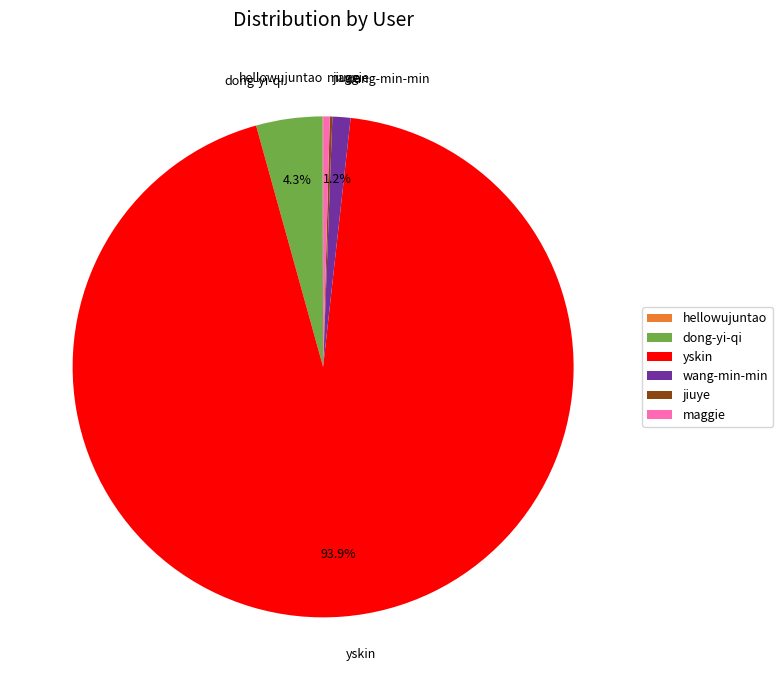

Between wang-min-min and maggie, which is larger?

wang-min-min